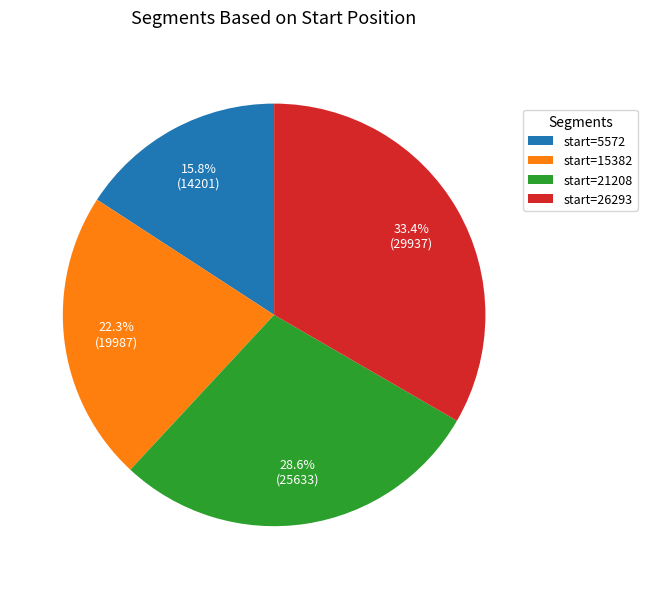

How much of the chart is everything except start=26293?

66.6%